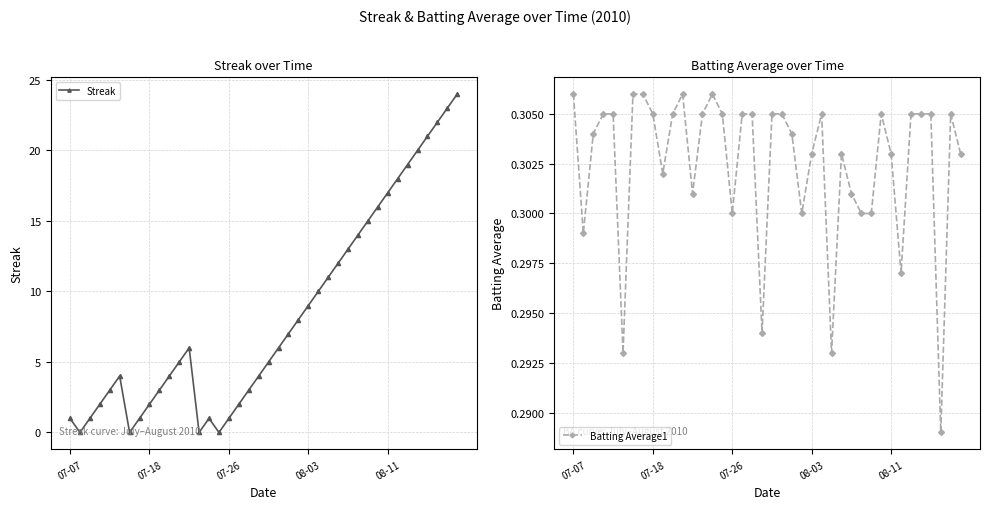

How many times do Streak and Batting Average1 cross each other?

8